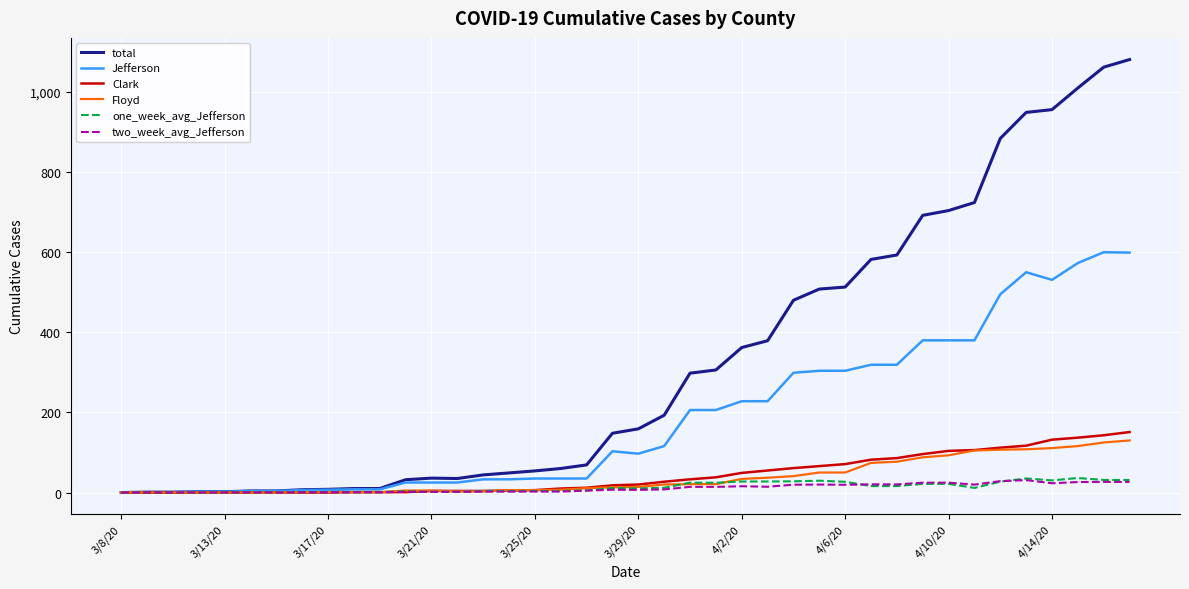

Which series has the widest spread of values?

total